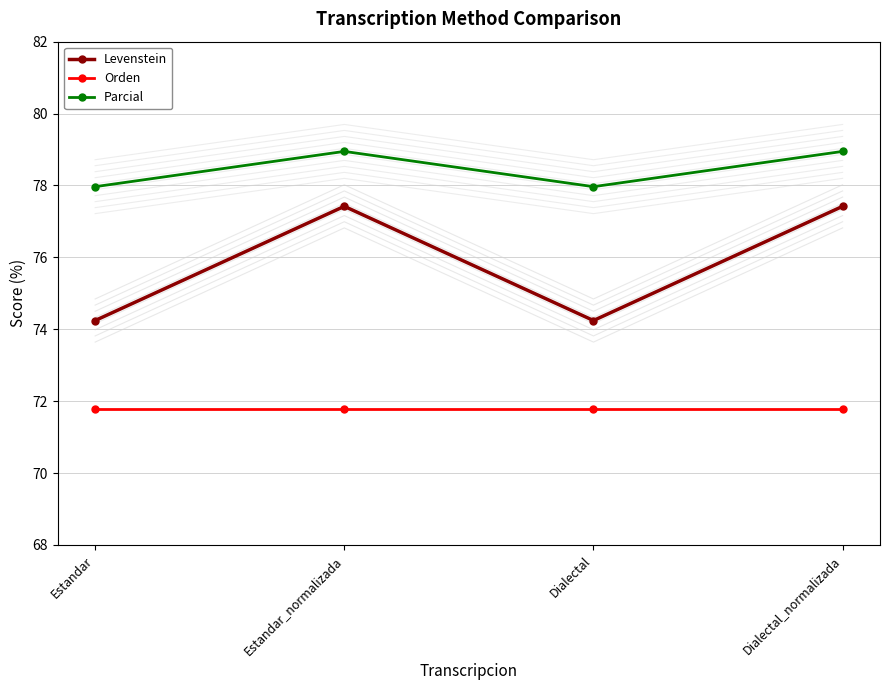

True or false: Parcial and Levenstein intersect in this chart.

False